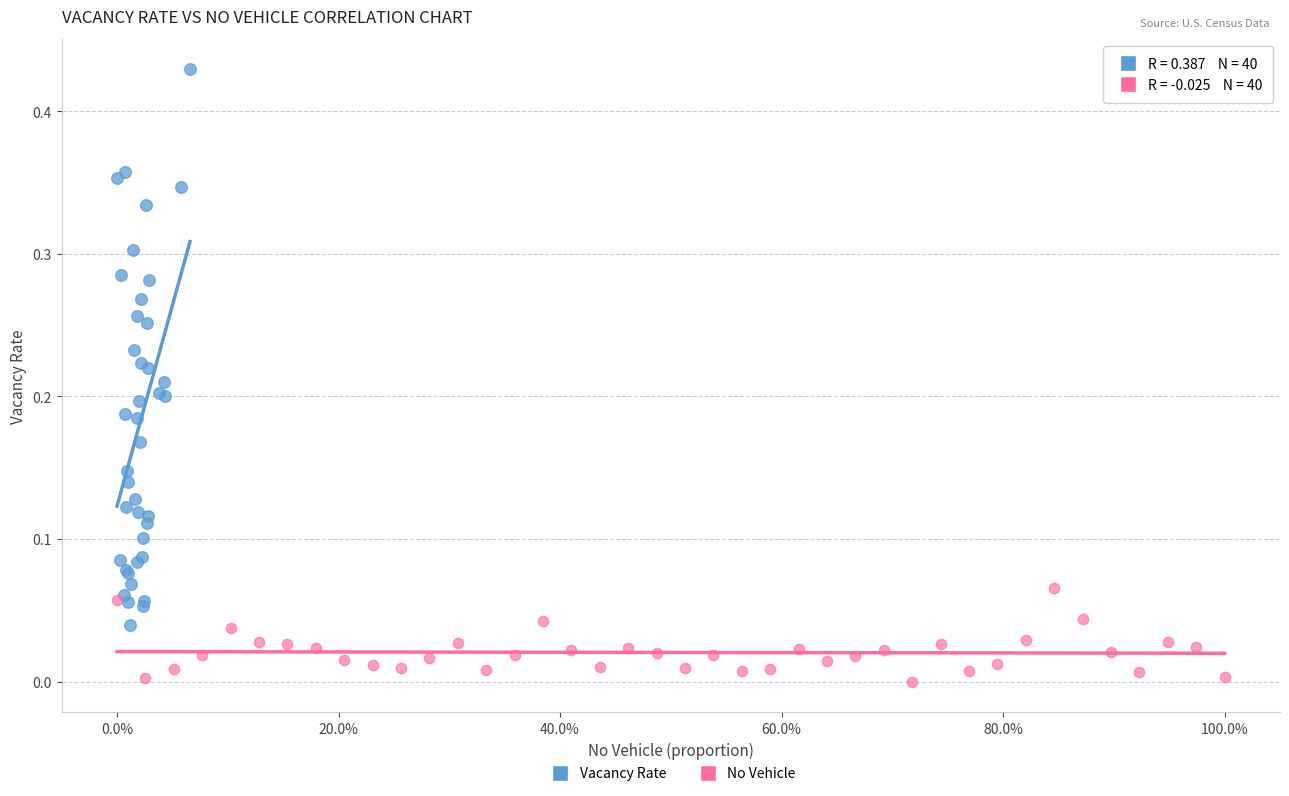

What are all the series names shown in the legend?

Vacancy Rate, No Vehicle